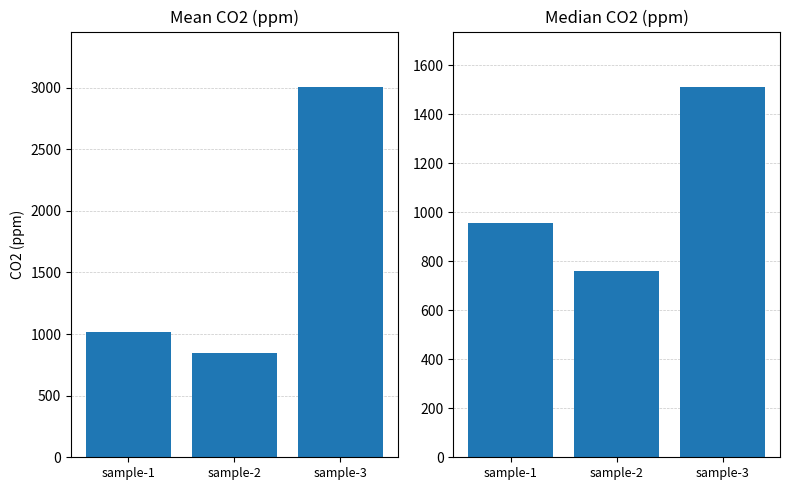

At which category is the sum across all series the highest?

sample-3